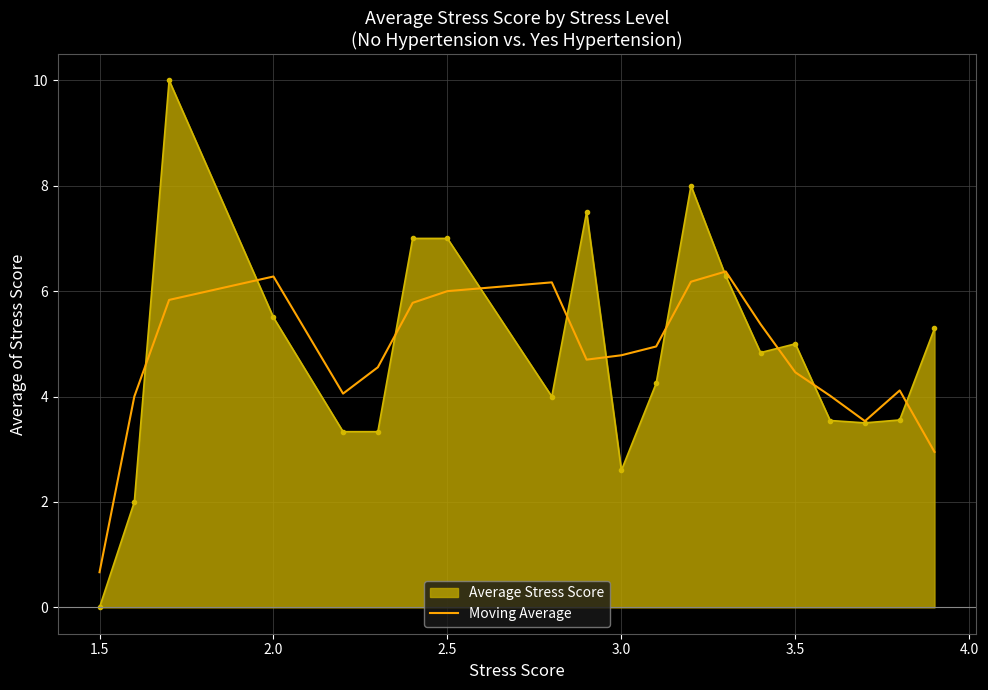

How many points are lower than both their immediate neighbors (excluding endpoints)?

3